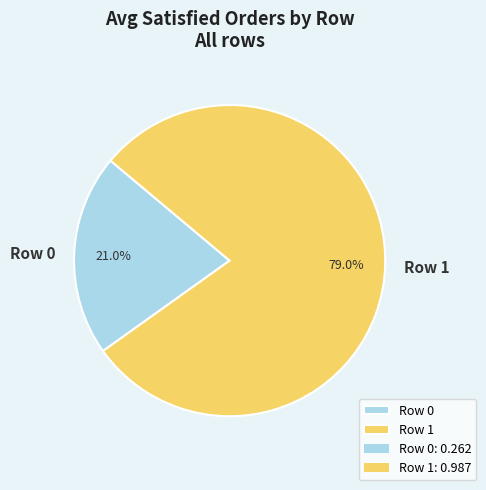

To the nearest percent, what is the combined percentage of Row 0 and Row 1?

100%